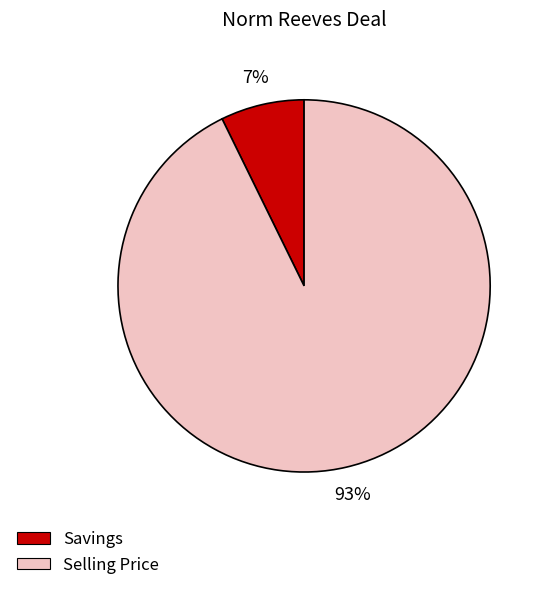

To the nearest percent, what is the average slice percentage?

50%